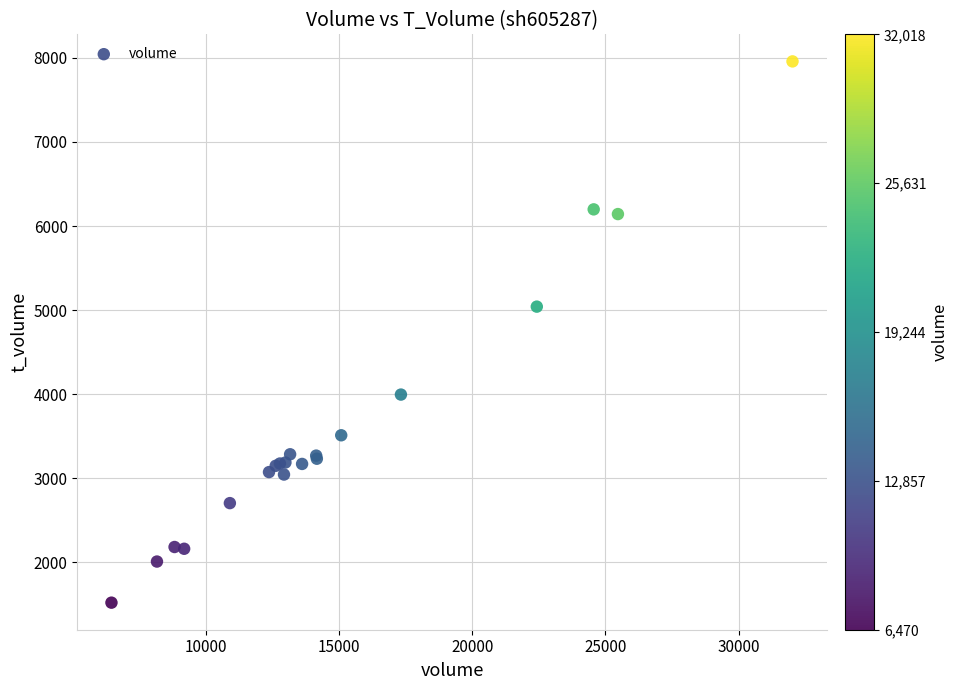

What Y value in the scatter plot is closest to 4739?

5041